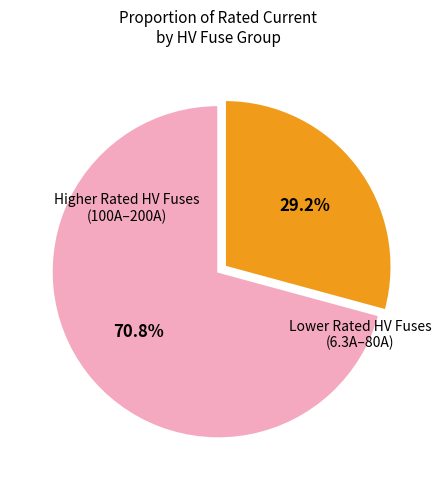

Count the number of slices in the pie.

2